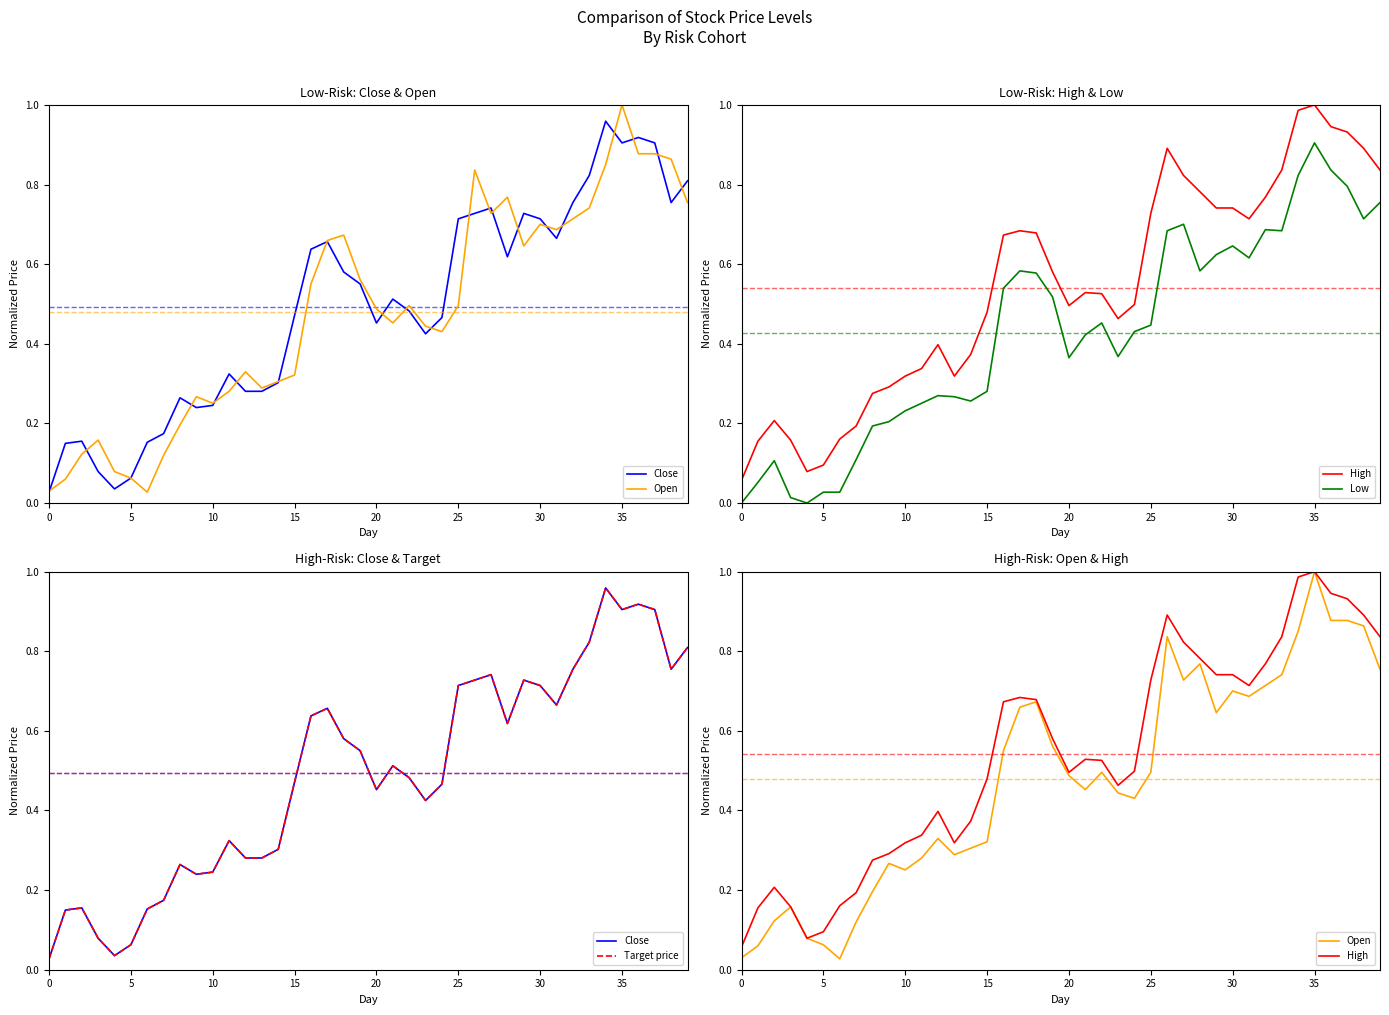

Which has a higher value, 16 or 24?

16